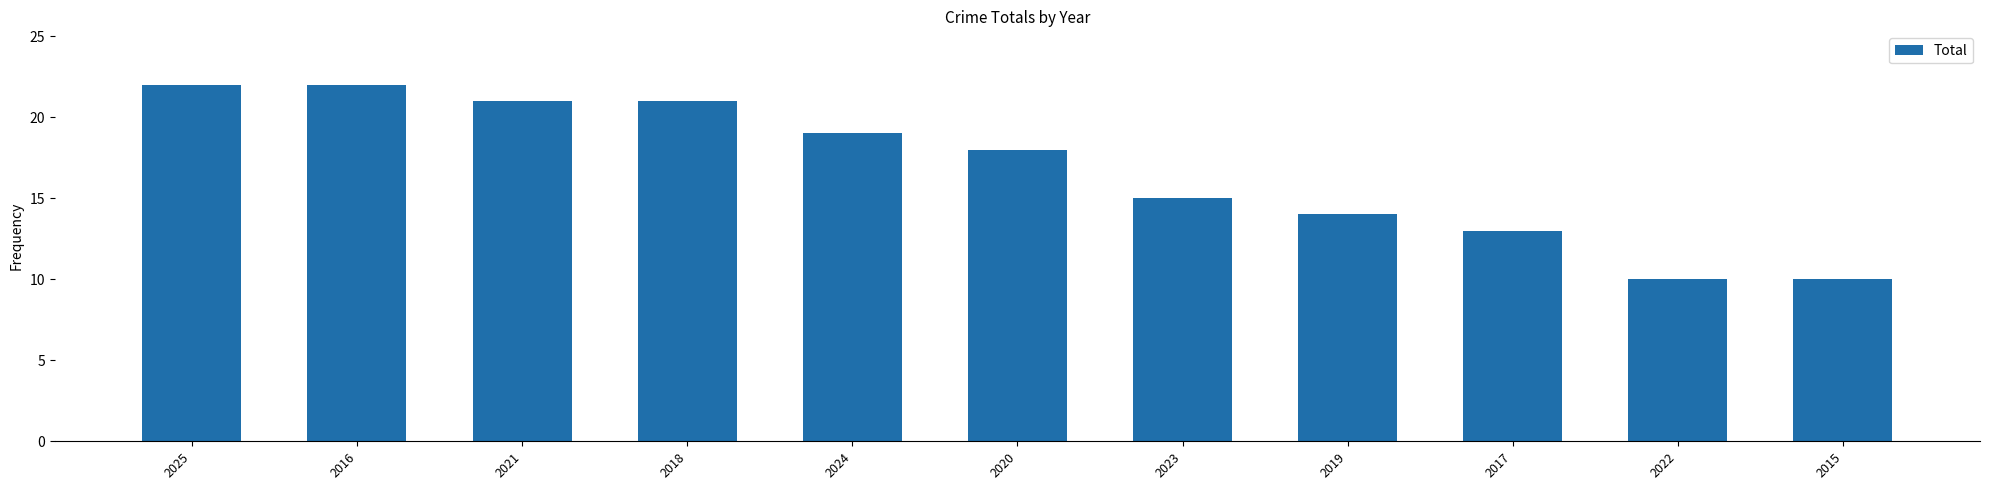

Is it true that the value at 2024 is 19?

True